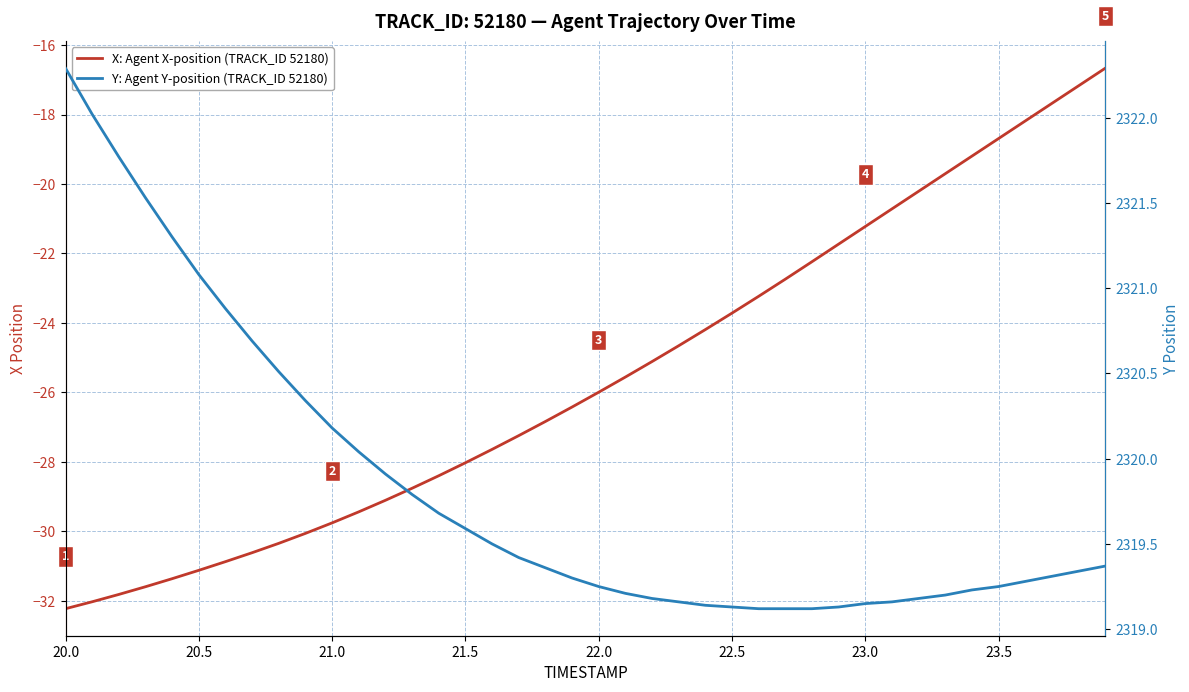

True or false: X: Agent X-position (TRACK_ID 52180) and Y: Agent Y-position (TRACK_ID 52180) cross at least once.

False